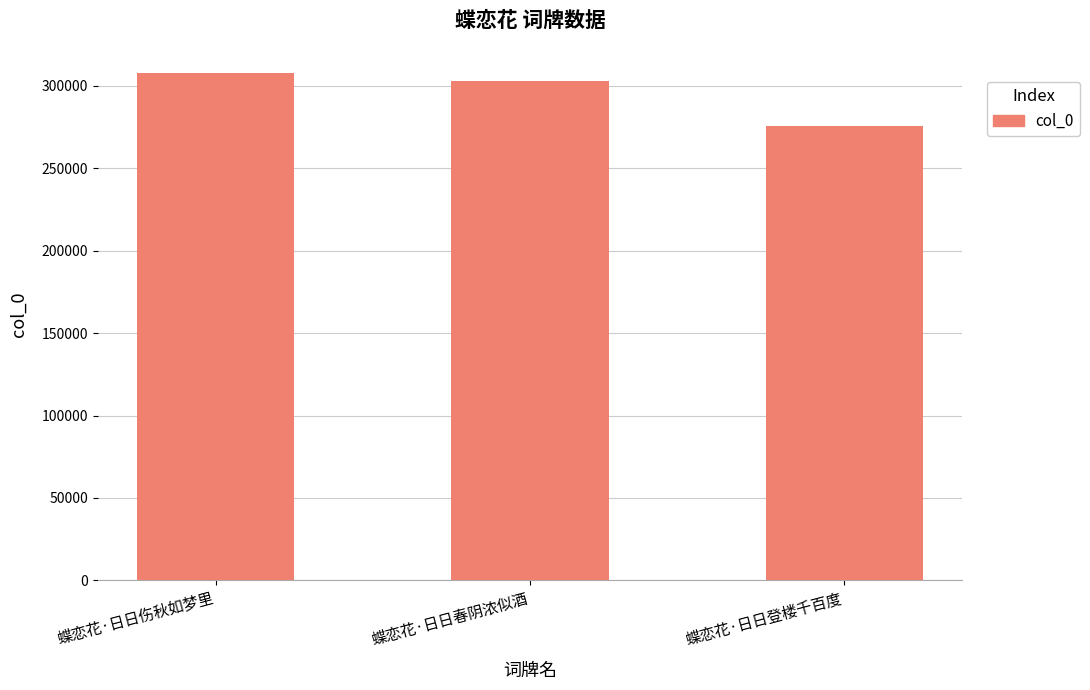

What is the greatest value displayed?

307774